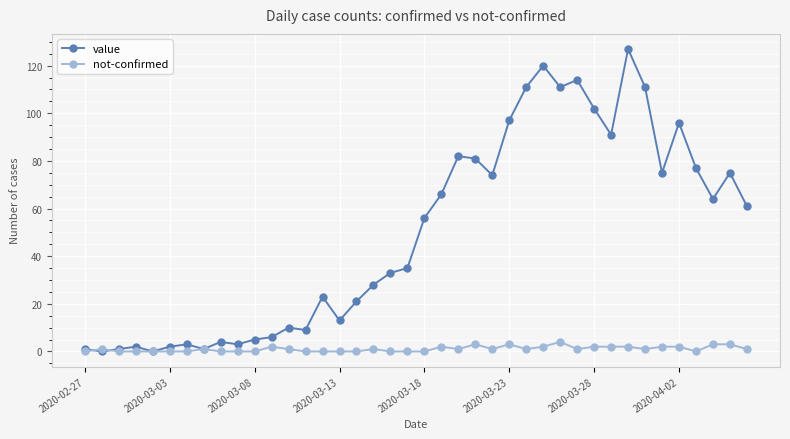

Which series has the largest range (max minus min)?

value